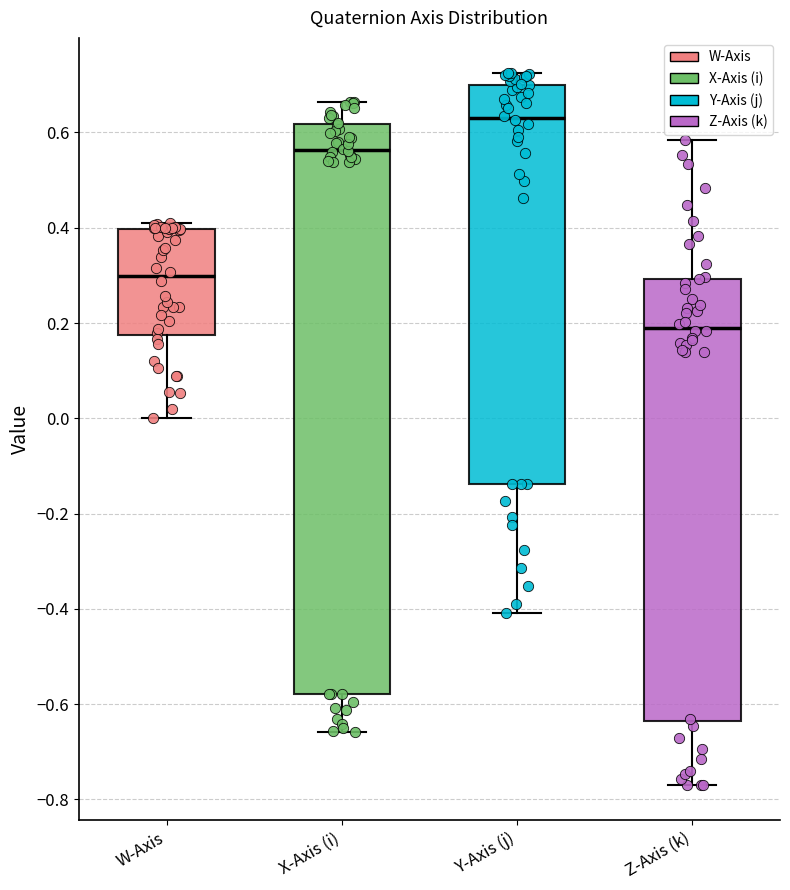

Which box is the tallest, from its lower edge to its upper edge?

X-Axis (i)